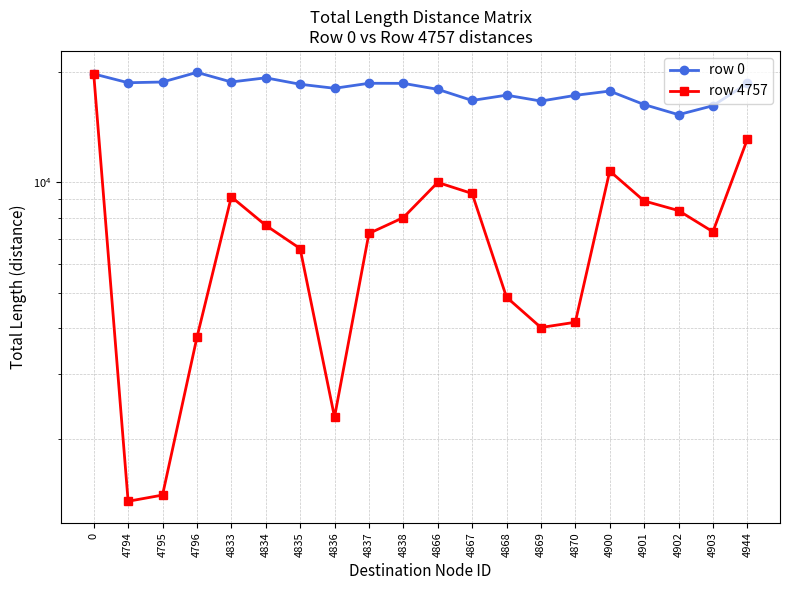

How many lines are shown in the chart?

2